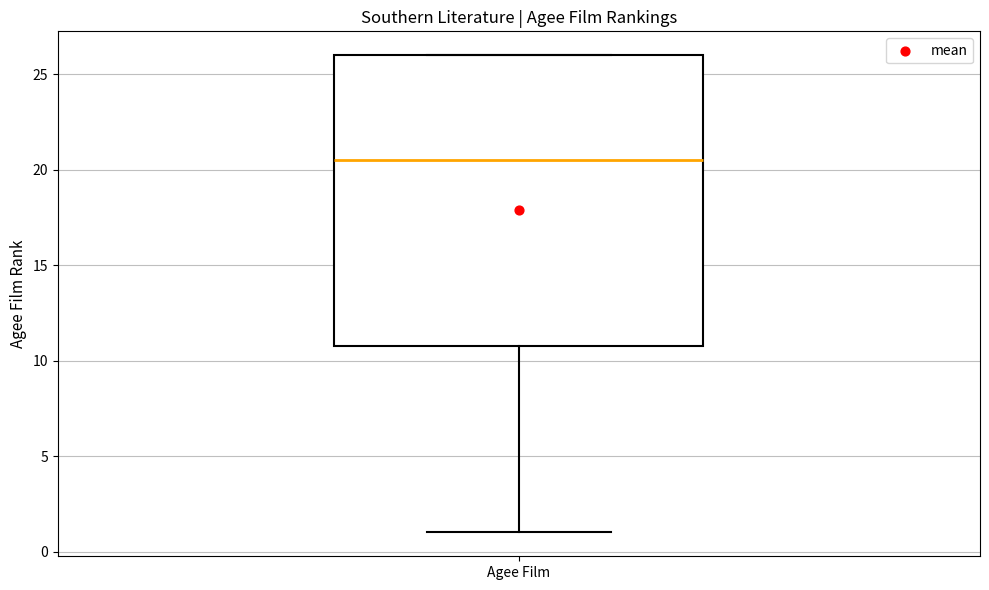

Transcribe this box plot: give where the median line is, the range the box spans, and where the two whiskers end, as read against the y-axis. The values are not printed on the chart, so give them approximately, as read against the axis.

median 20.5, box 11.0 to 26.0, whiskers 1.0 to 26.0